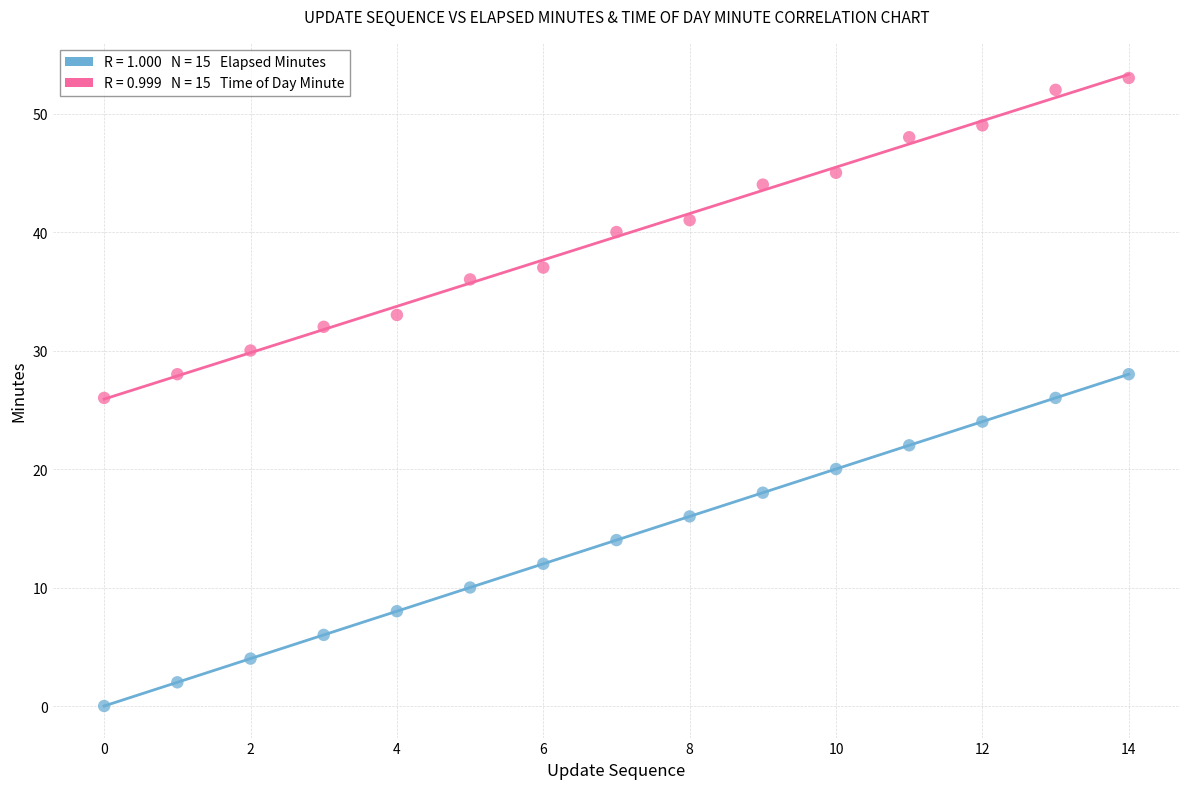

How many points are shown in the scatter plot?

30